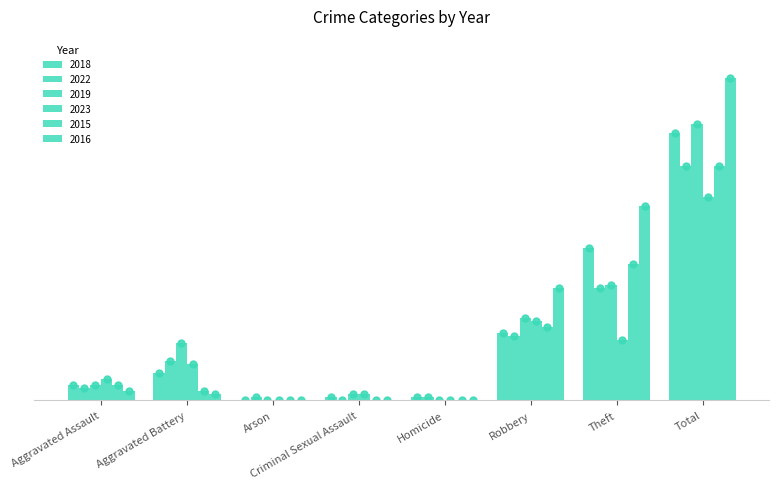

What are all the series names shown in the legend?

2018, 2022, 2019, 2023, 2015, 2016